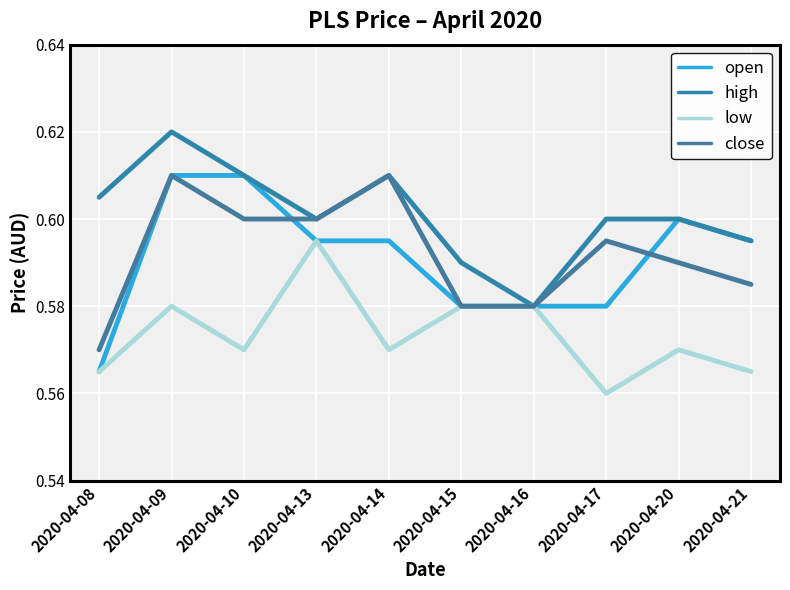

How many interior local valleys does the low series have?

3